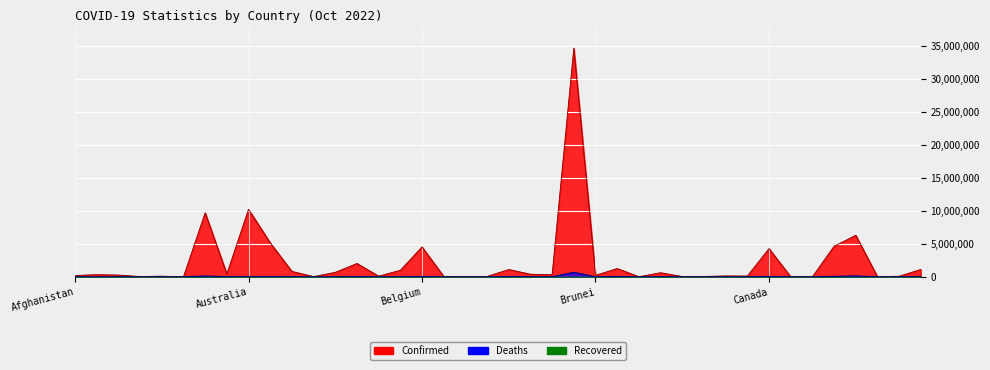

Reading left to right, transcribe all the data shown in this chart.

Confirmed: 199545	332285	270679	46227	103131	9098	9711355	442875	10241739	5154447	821635	37309	681210	2026908	102580	994037	4544505	68854	27638	61969	1108347	398750	326308	34672524	227756	1259948	21631	622802	50193	62376	137893	121652	4282443	14913	7583	4630935	6307372	24837	92893	1117989
Deaths: 7803	3589	6879	155	1917	146	129937	8683	15221	20756	9919	833	1520	29371	560	7118	32673	686	163	21	22237	16137	2789	686036	225	37718	387	19459	38	410	3056	1935	45453	113	193	61200	141794	386	1443	8970